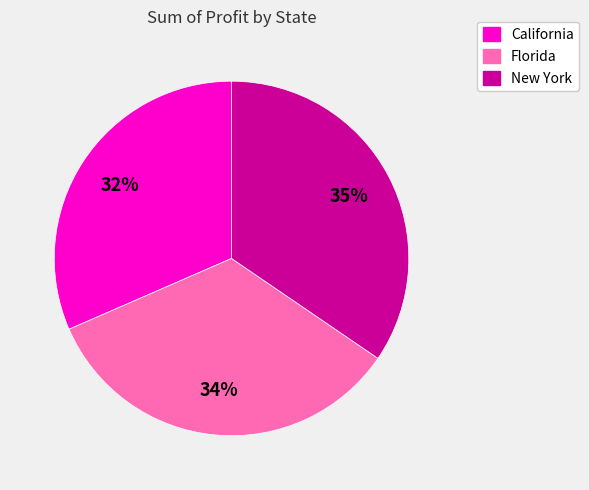

Combined, do Florida and New York account for over 50%?

Yes